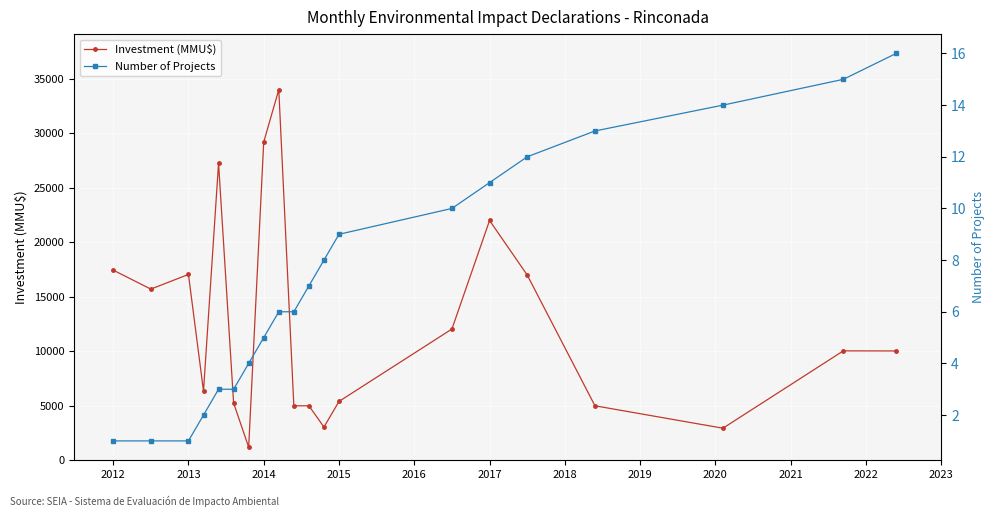

True or false: Investment (MMU$) and Number of Projects cross at least once.

False